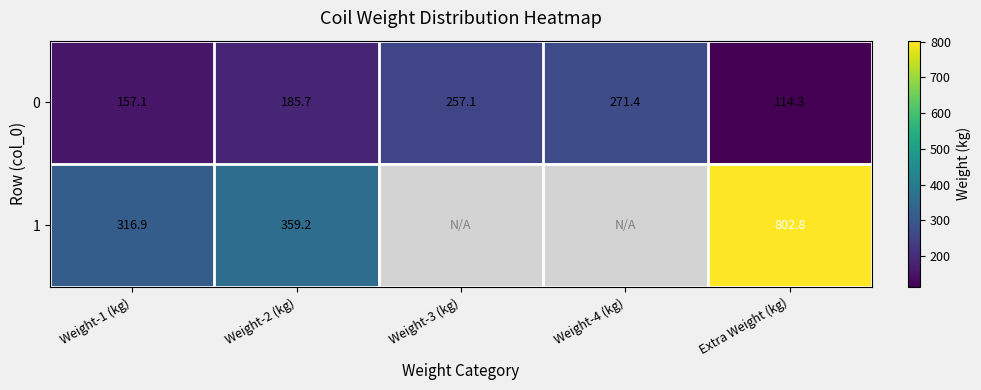

The 0 series shows 335.6 at Weight-3 (kg). True or false?

False